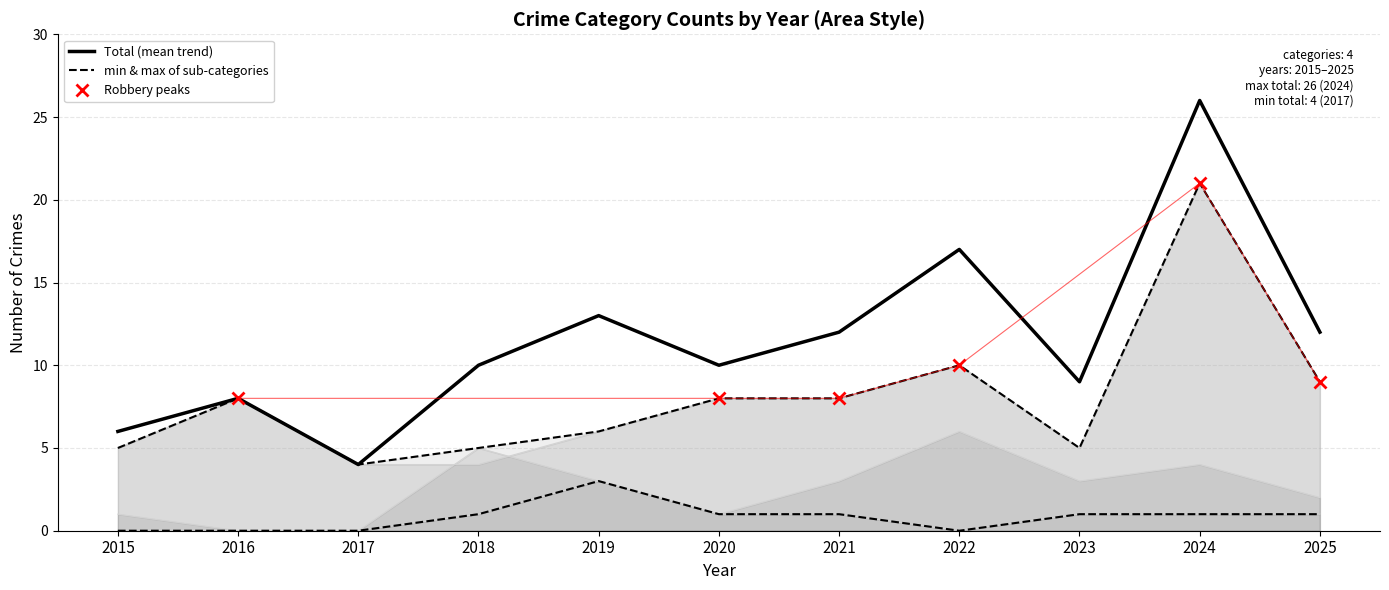

At which label does Total (mean trend) reach its minimum?

2017